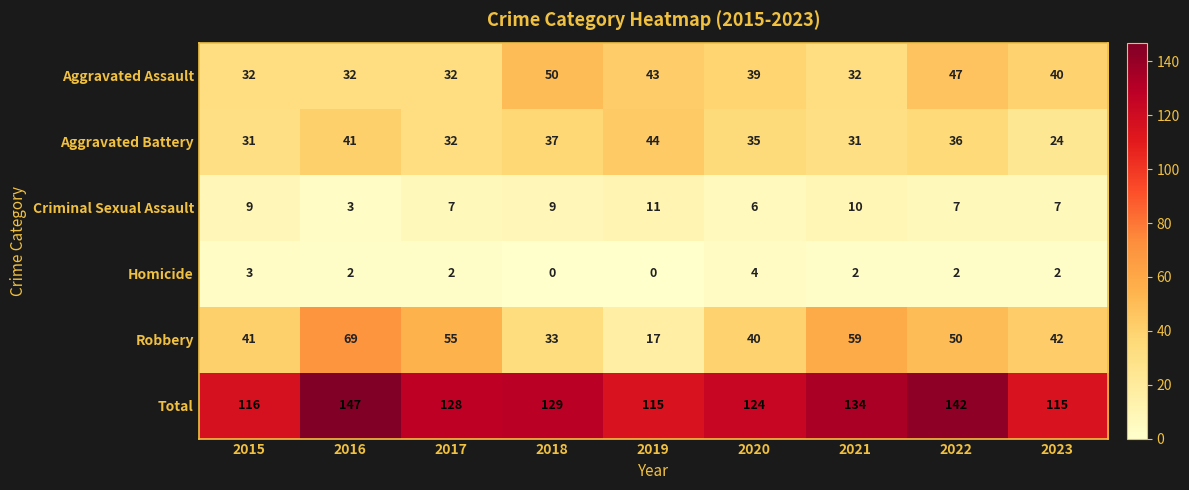

Where is Total nearest to the value 131?

2018